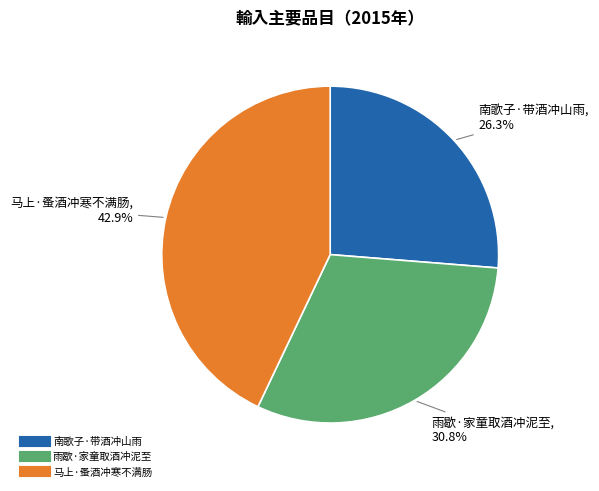

What is the ratio of the value at 雨歇·家童取酒冲泥至 to the value at 南歌子·带酒冲山雨?

1.2